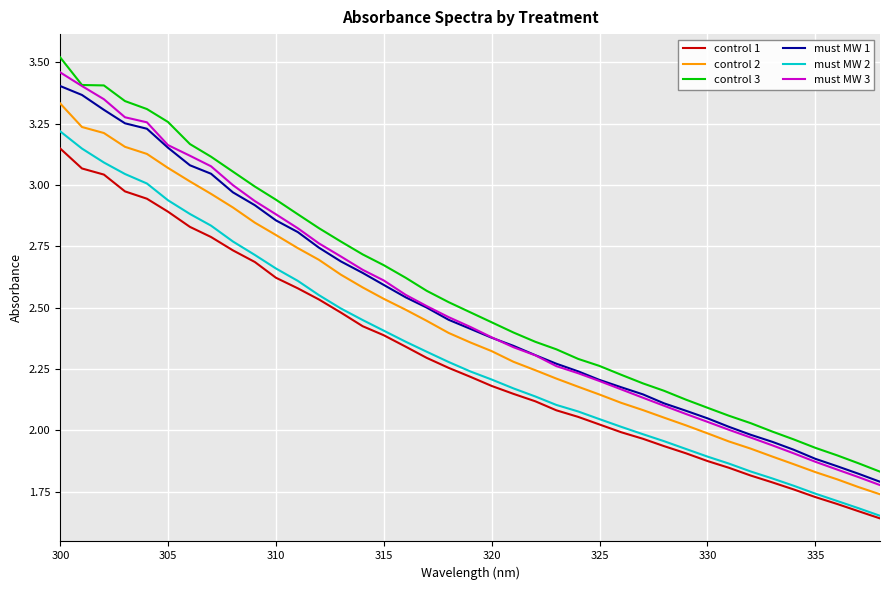

True or false: control 2 and control 3 intersect in this chart.

False